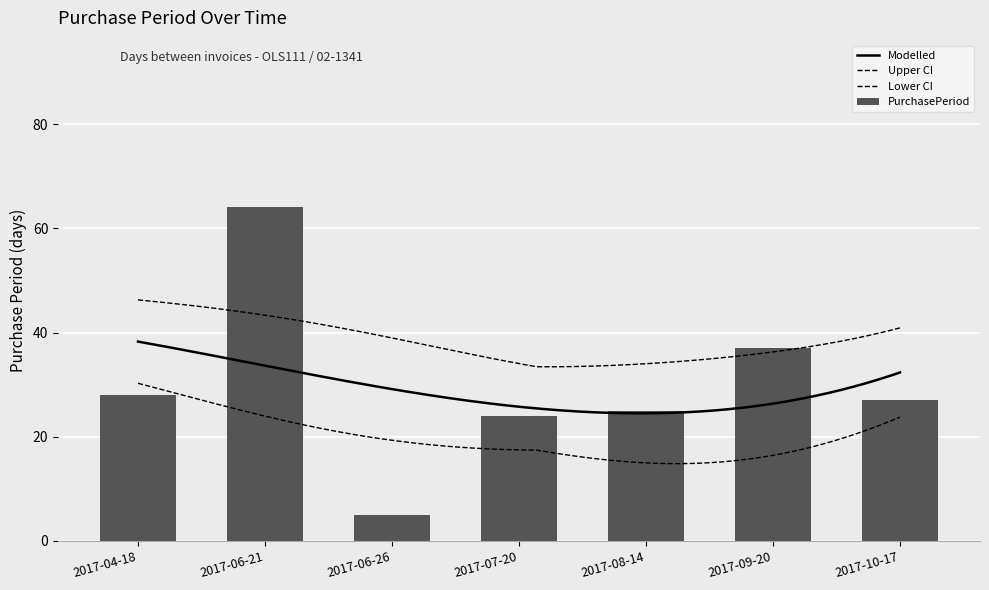

Count the number of values greater than 27.

3